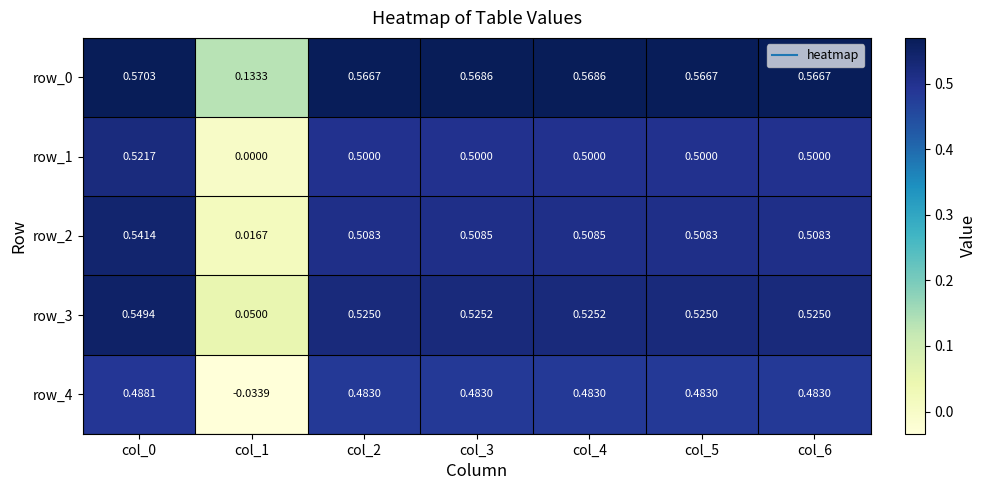

The row_4 series shows 0.5 at col_4. True or false?

True